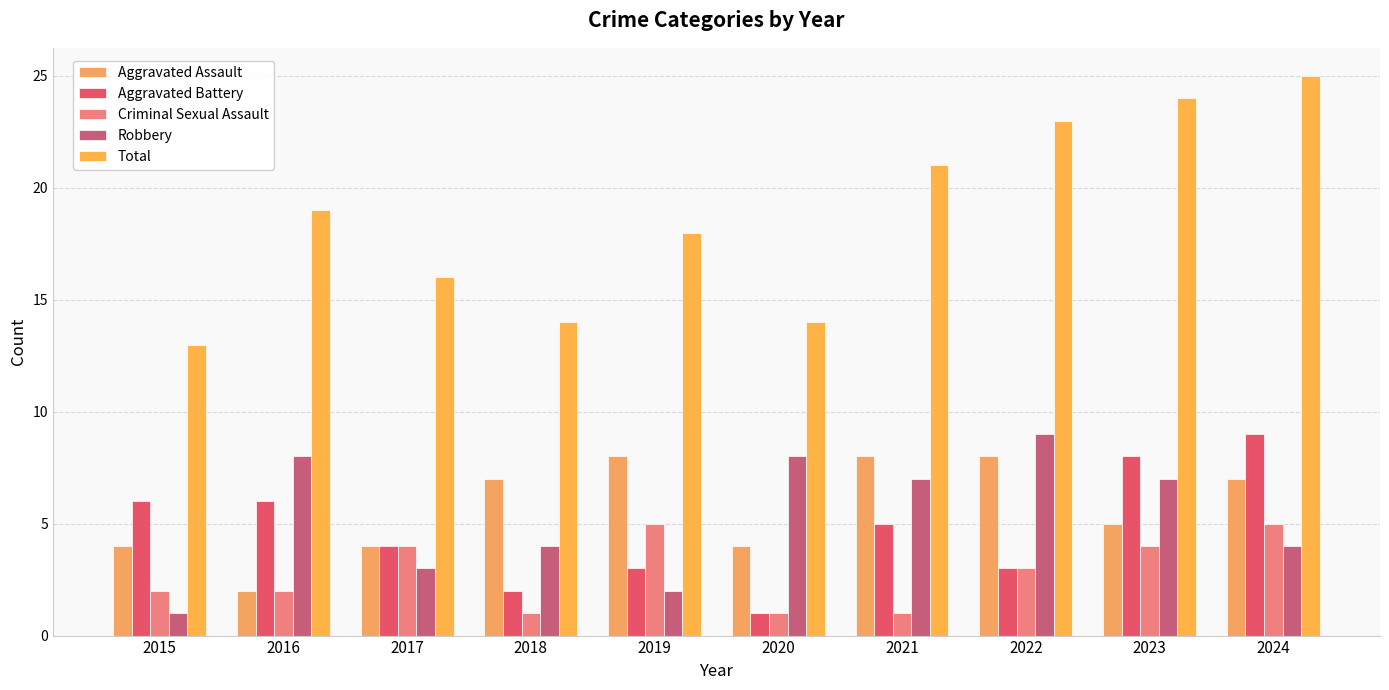

List the series in order of their peak value, lowest first.

Criminal Sexual Assault, Aggravated Assault, Aggravated Battery, Robbery, Total